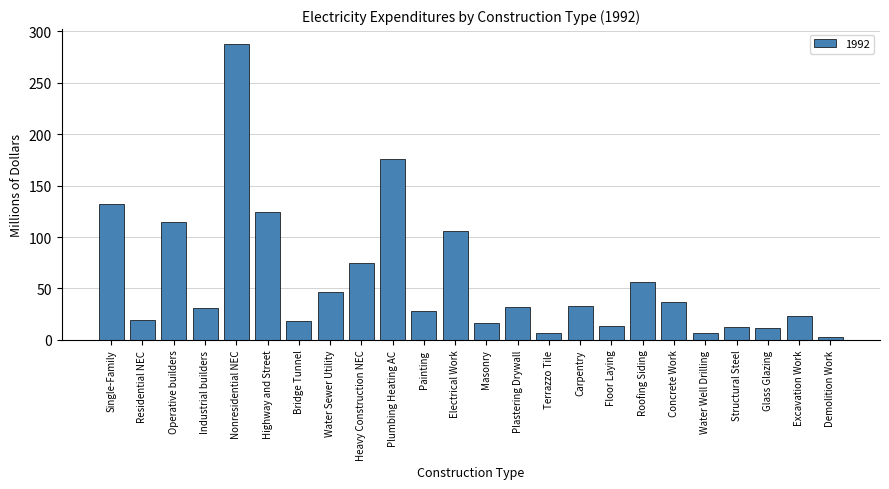

True or false: the data shows 16.0 at Masonry.

True